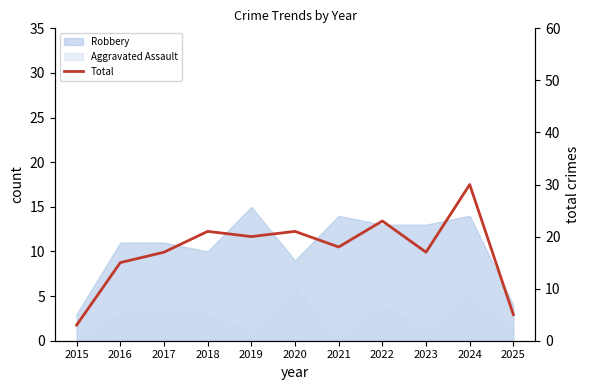

At which category does the chart reach its minimum across all series?

2015